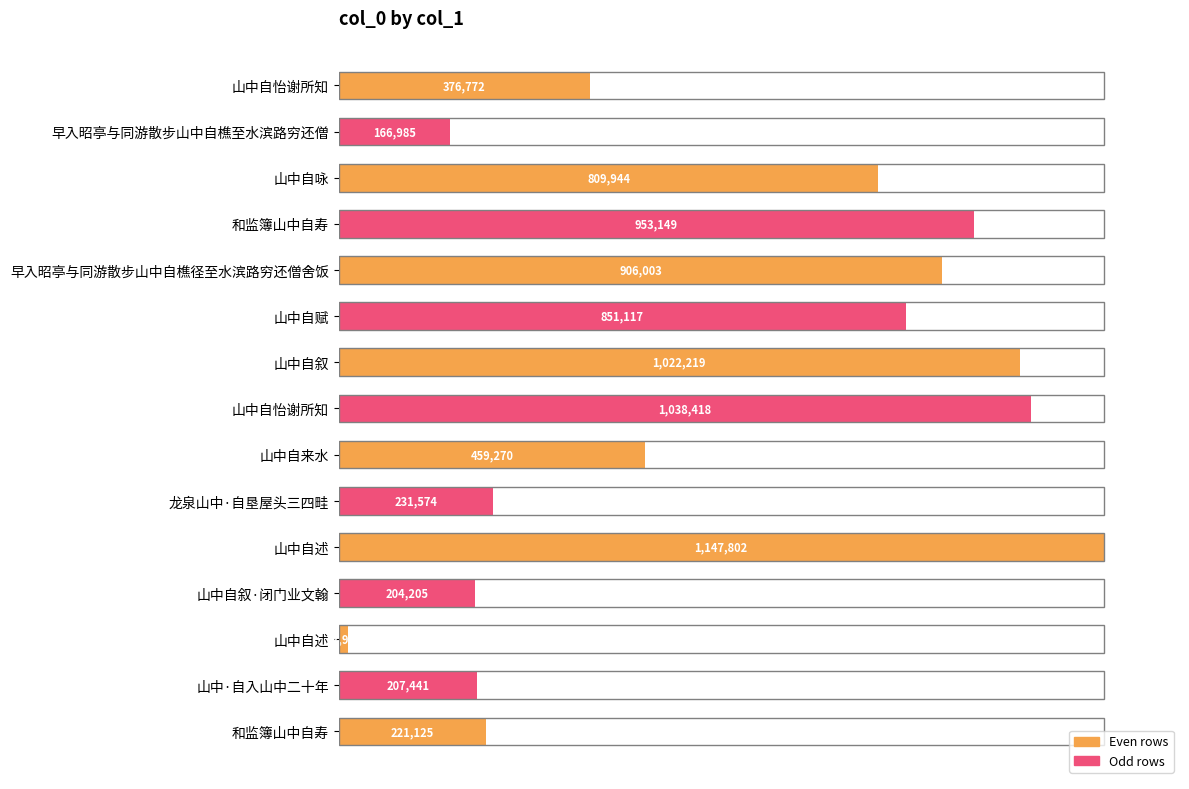

How many bars are there in total?

15